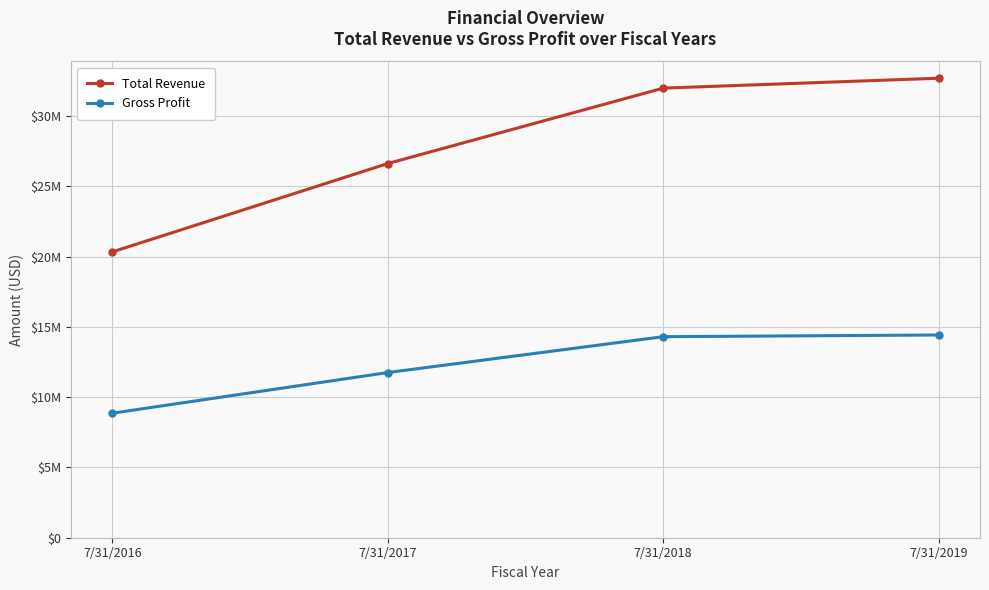

Which series has the widest spread of values?

Total Revenue